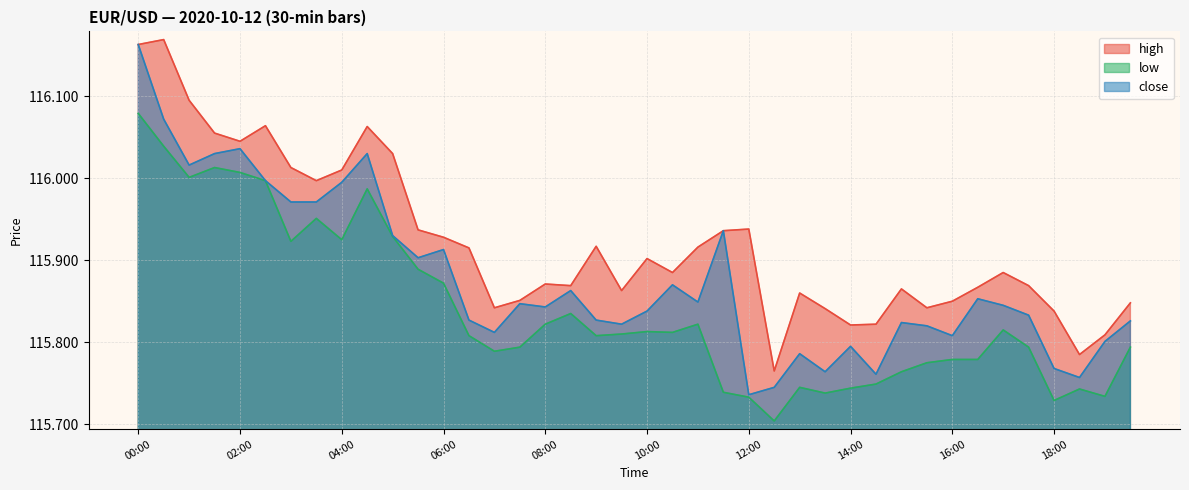

What is the lowest value of the low series?

115.7